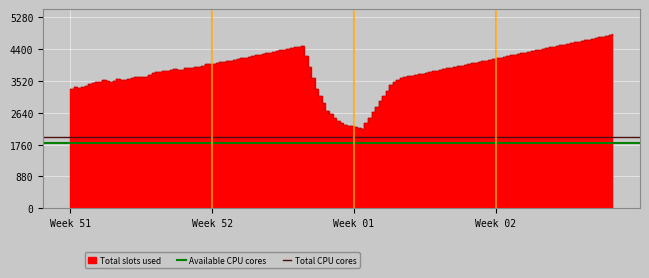

Between Week 52 and Week 51, which is larger?

Week 52